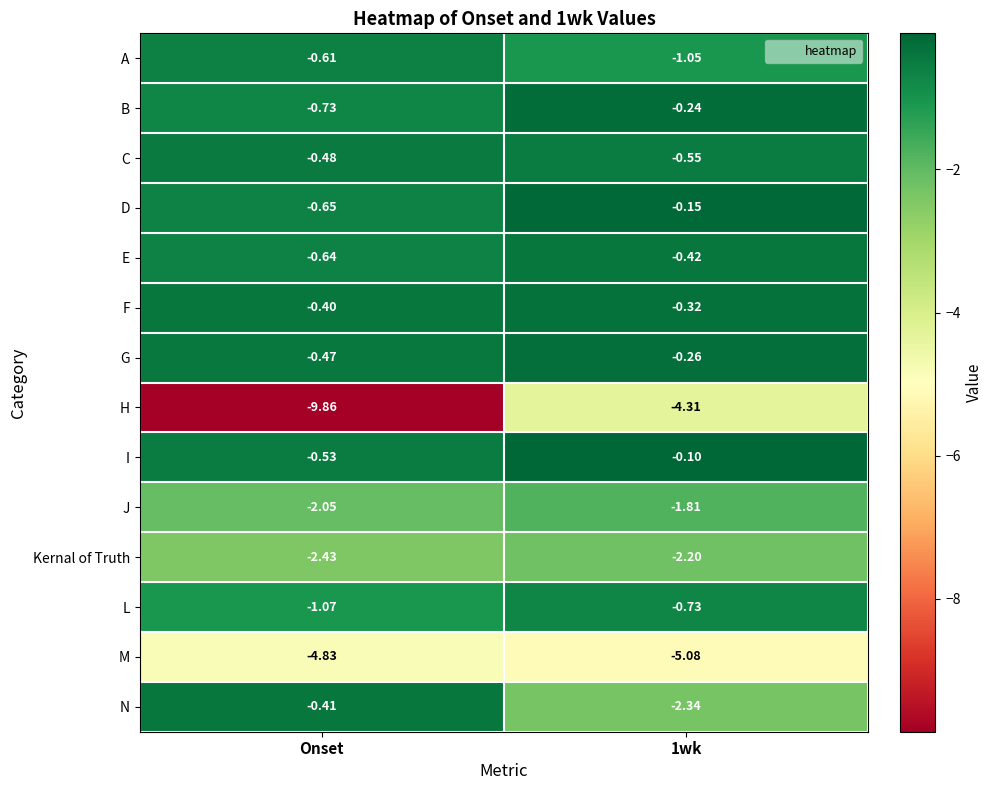

At Onset, list the series in order from largest to smallest.

F, N, G, C, I, A, E, D, B, L, J, Kernal of Truth, M, H